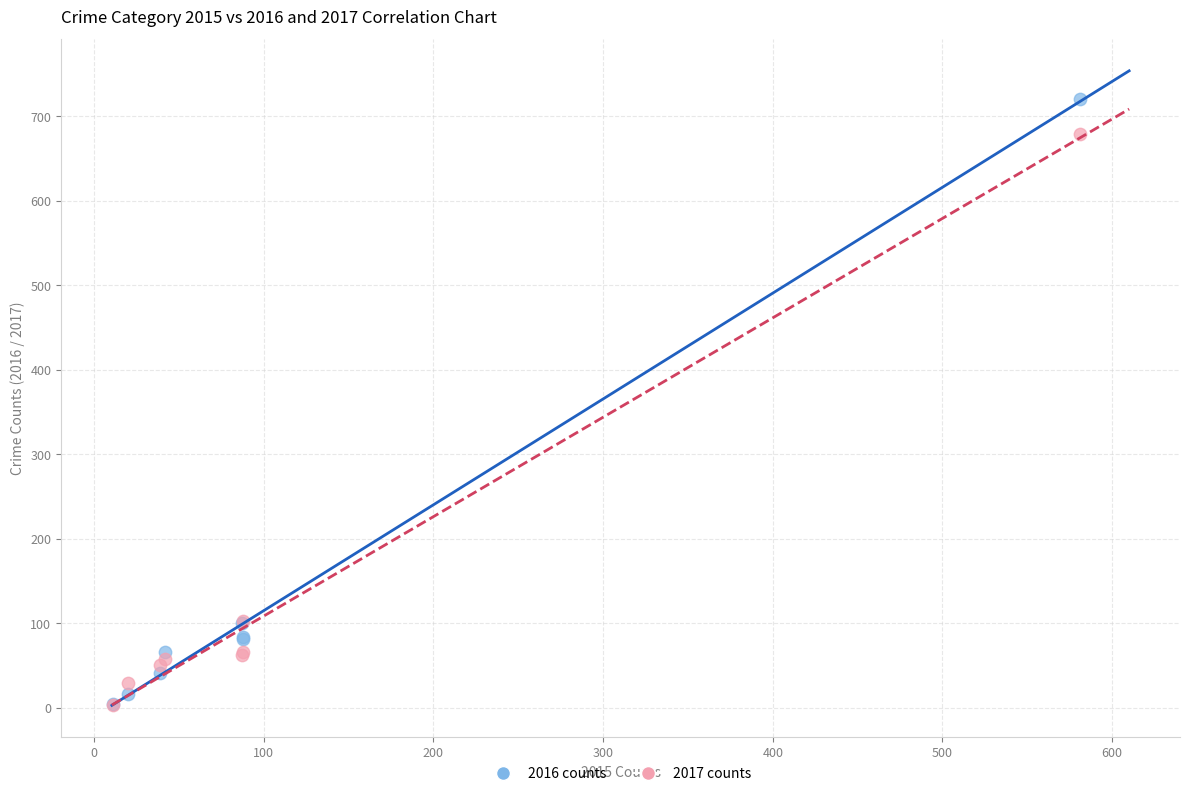

What are all the series names shown in the legend?

2016 counts, 2017 counts